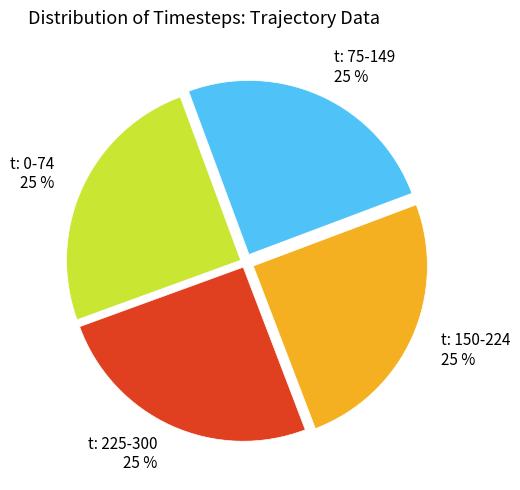

Is it true that t: 150-224 is 14% of the pie?

False